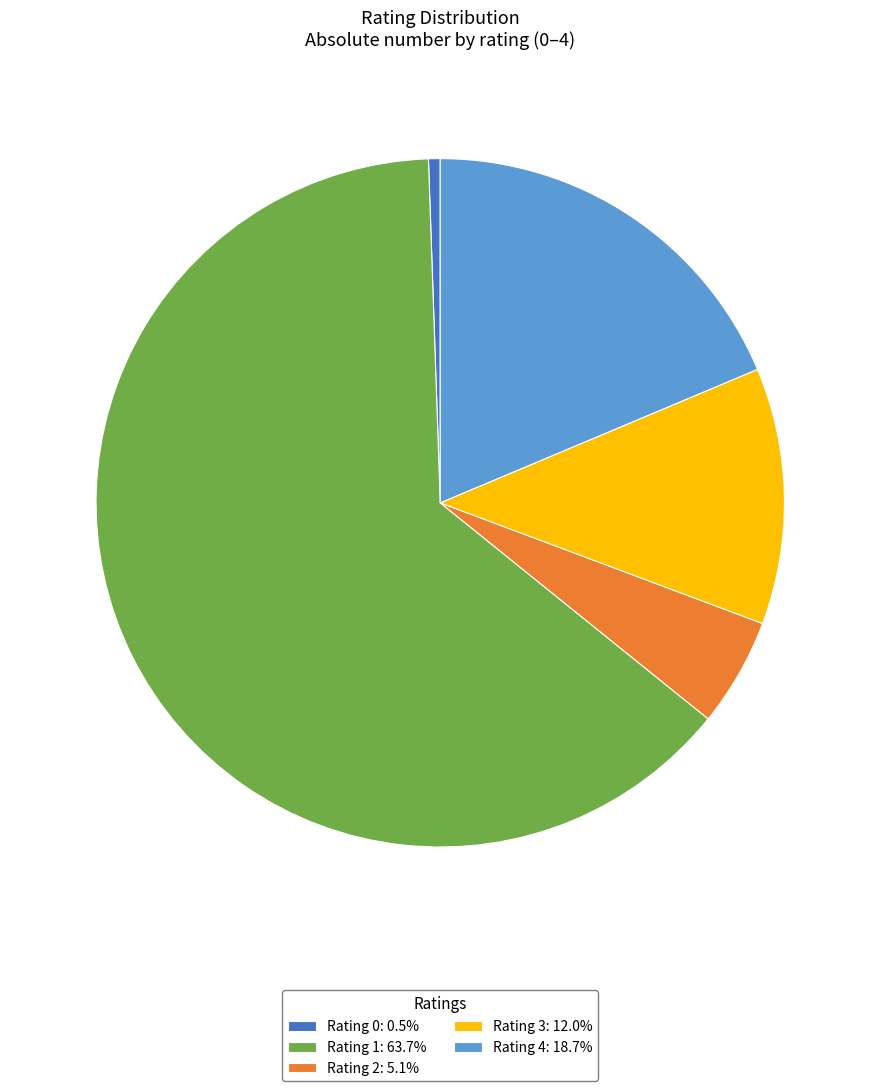

Does Rating 2: 5.1% represent more than half of the total?

No